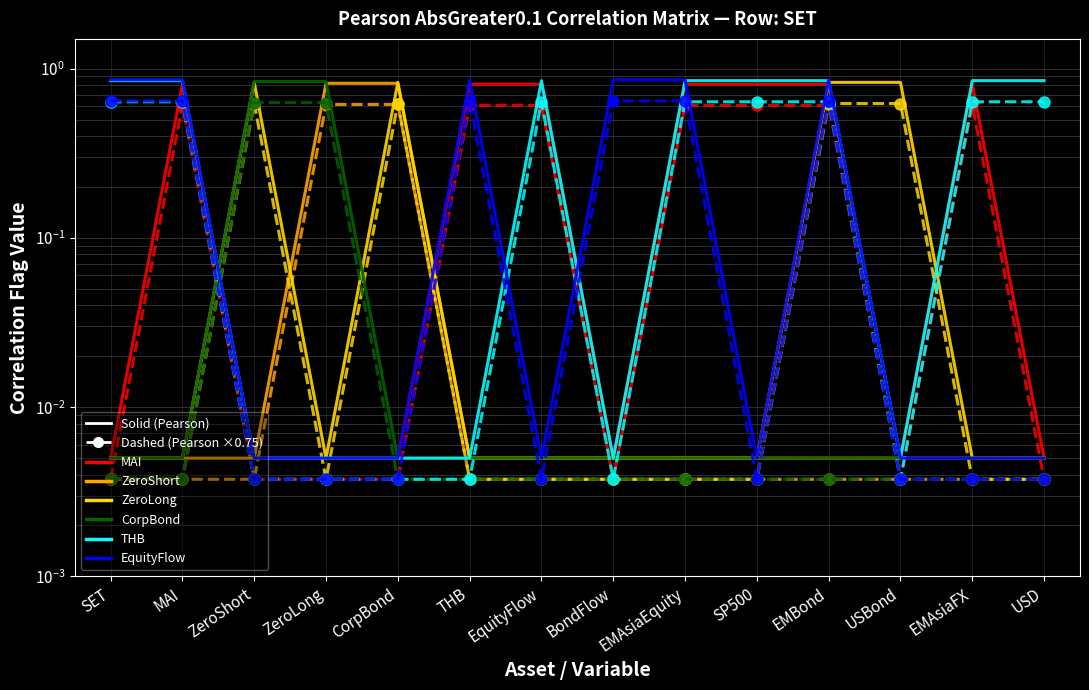

Which label corresponds to the largest value in the chart?

ZeroShort